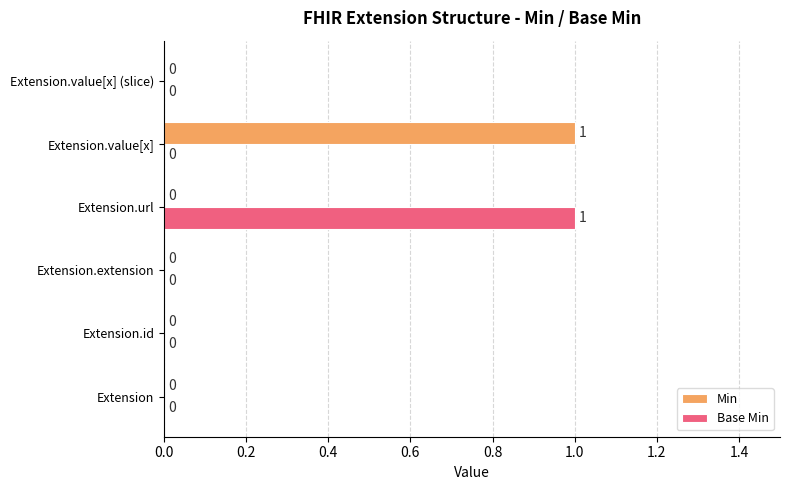

Which category has the highest value in the Min series?

Extension.value[x]